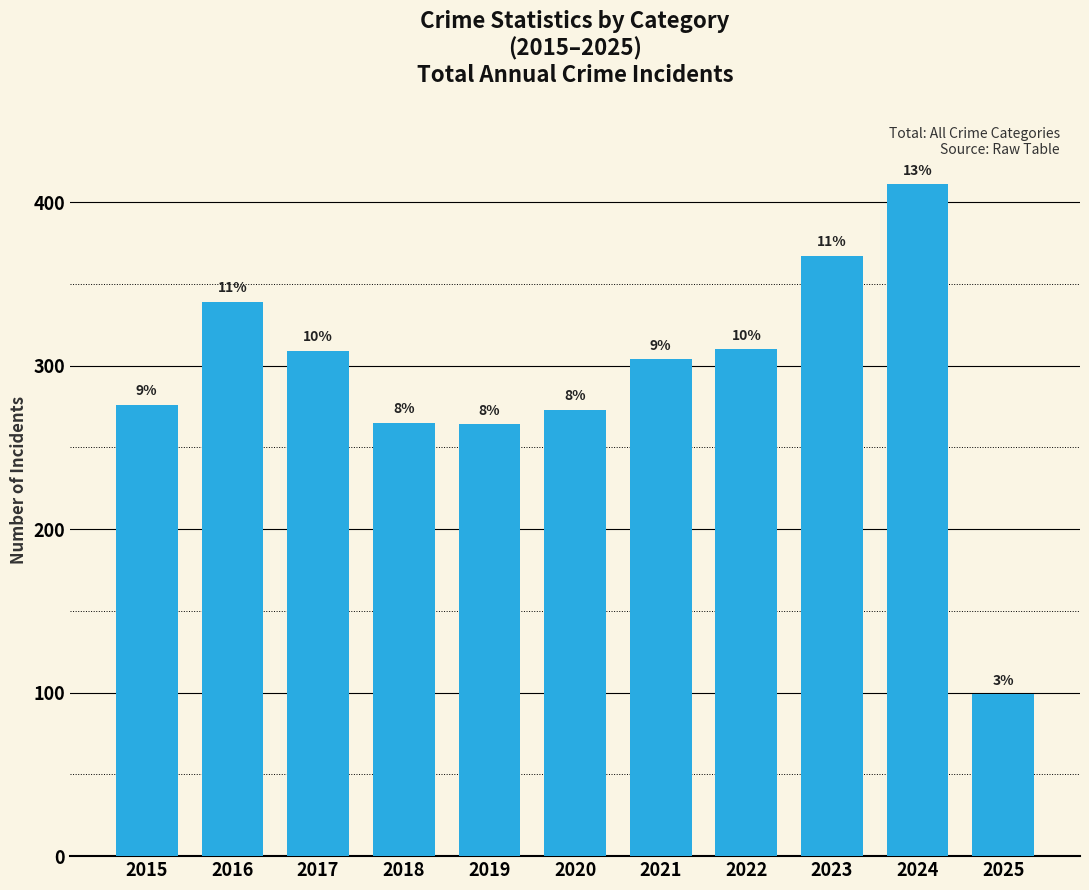

List the labels in order of value, largest first.

2024, 2023, 2016, 2022, 2017, 2021, 2015, 2020, 2018, 2019, 2025